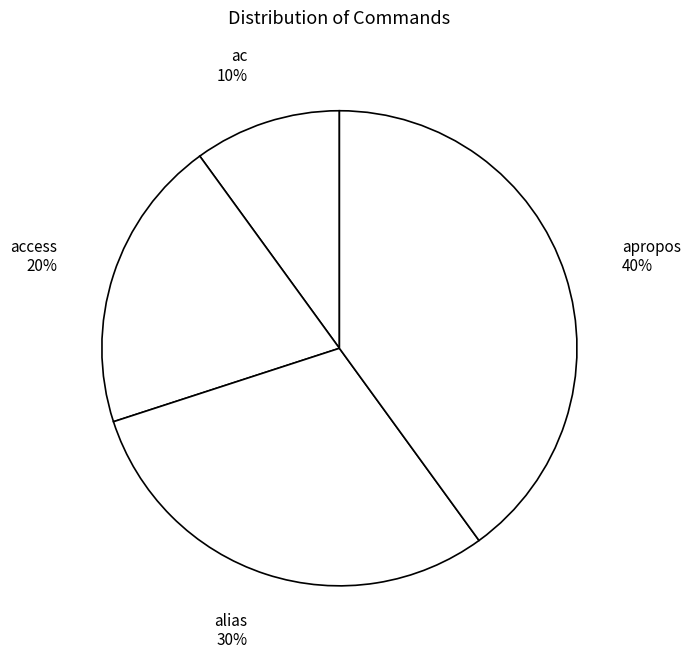

The alias 30% slice represents 30% of the pie. True or false?

True